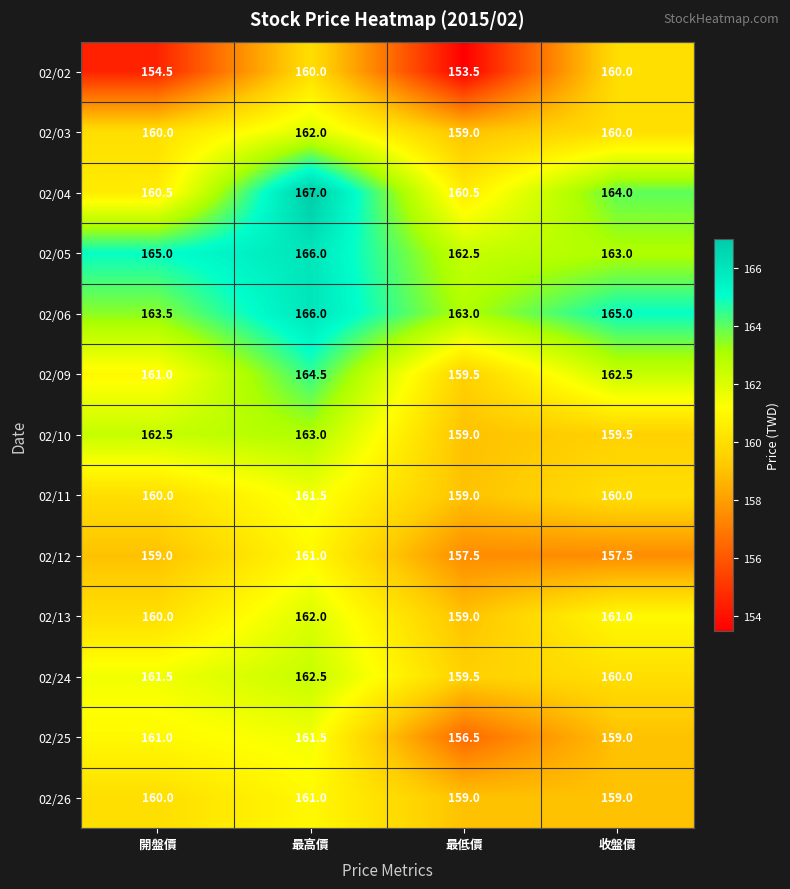

List the labels in order of 02/06 value, largest first.

最高價, 收盤價, 開盤價, 最低價